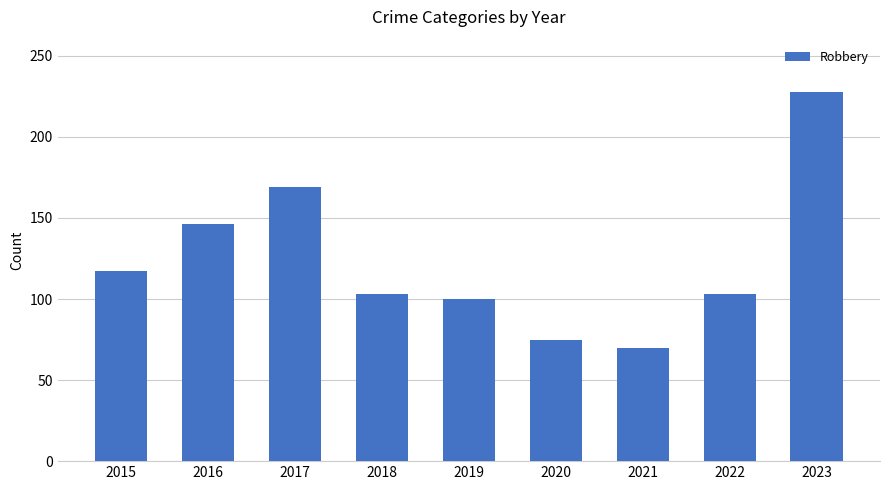

The chart shows a value of 106 at 2020. True or false?

False